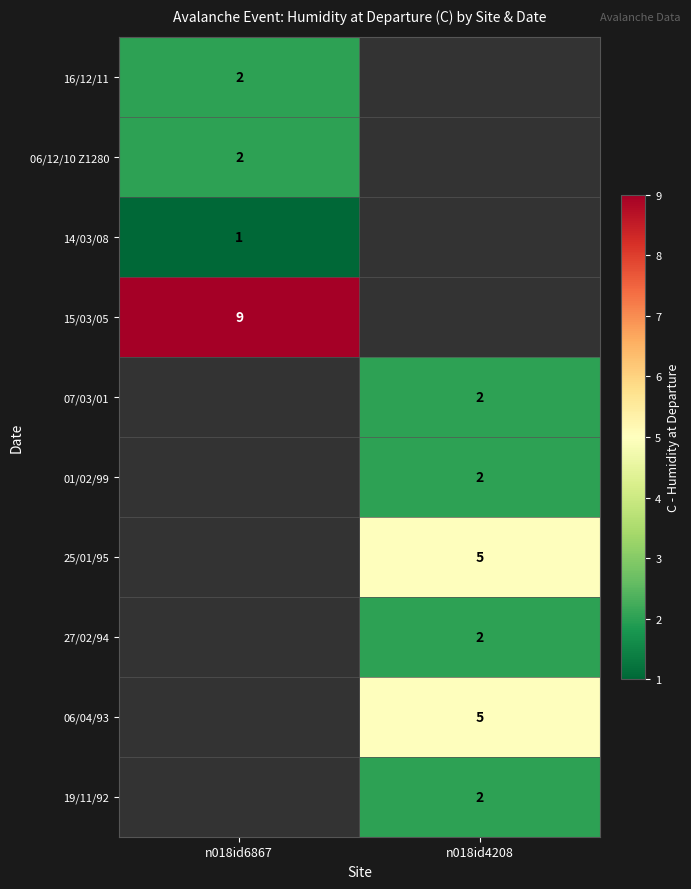

Is the value of 06/12/10 Z1280 at n018id6867 greater than the value of 15/03/05 at n018id6867?

No